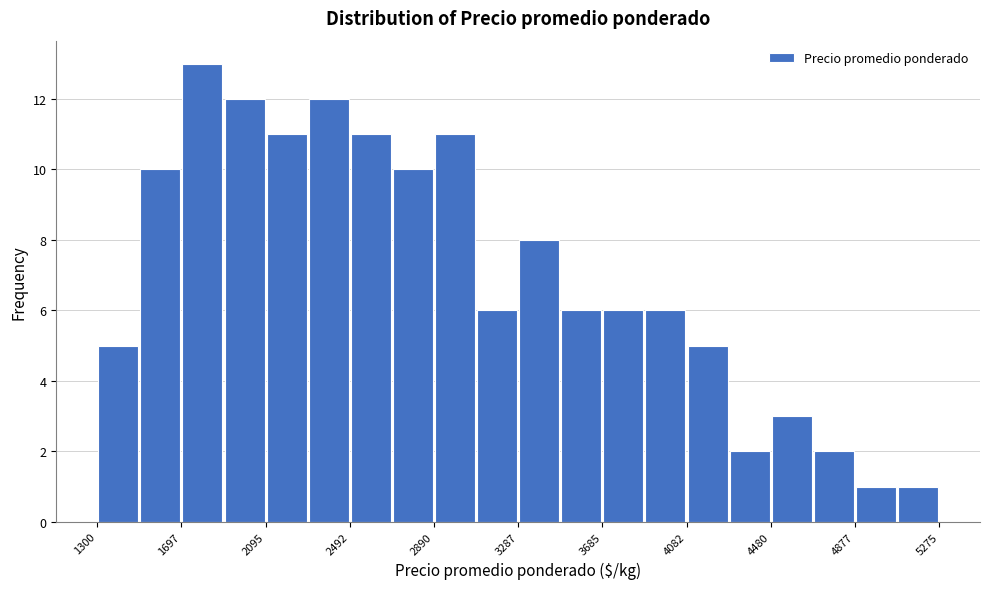

Read against the x-axis, roughly where is the centre of the tallest bar?

1800